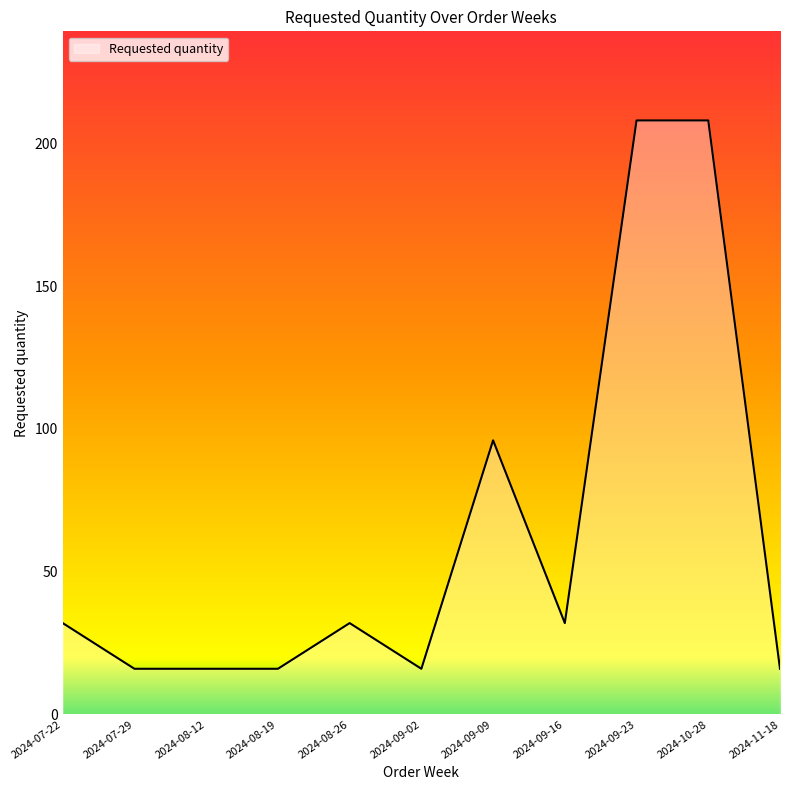

True or false: the data shows 16 at 2024-09-02.

True